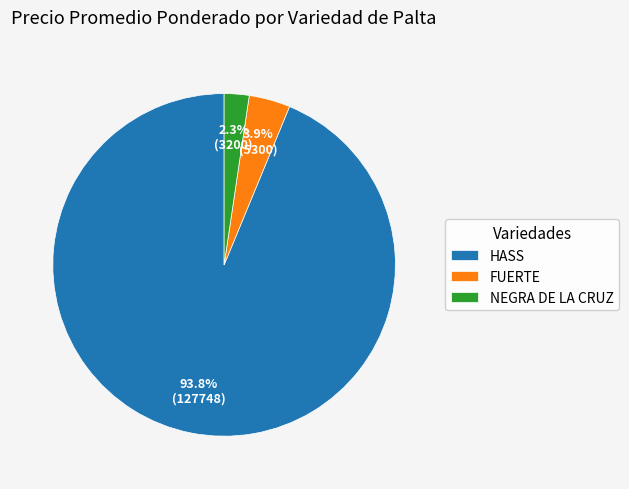

Combined, do HASS and NEGRA DE LA CRUZ account for over 50%?

Yes